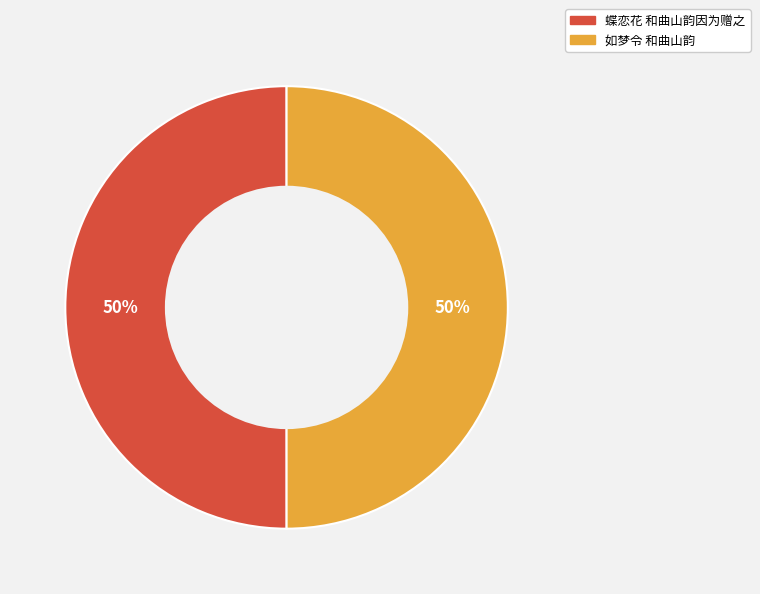

To the nearest percent, what is the average slice percentage?

50%